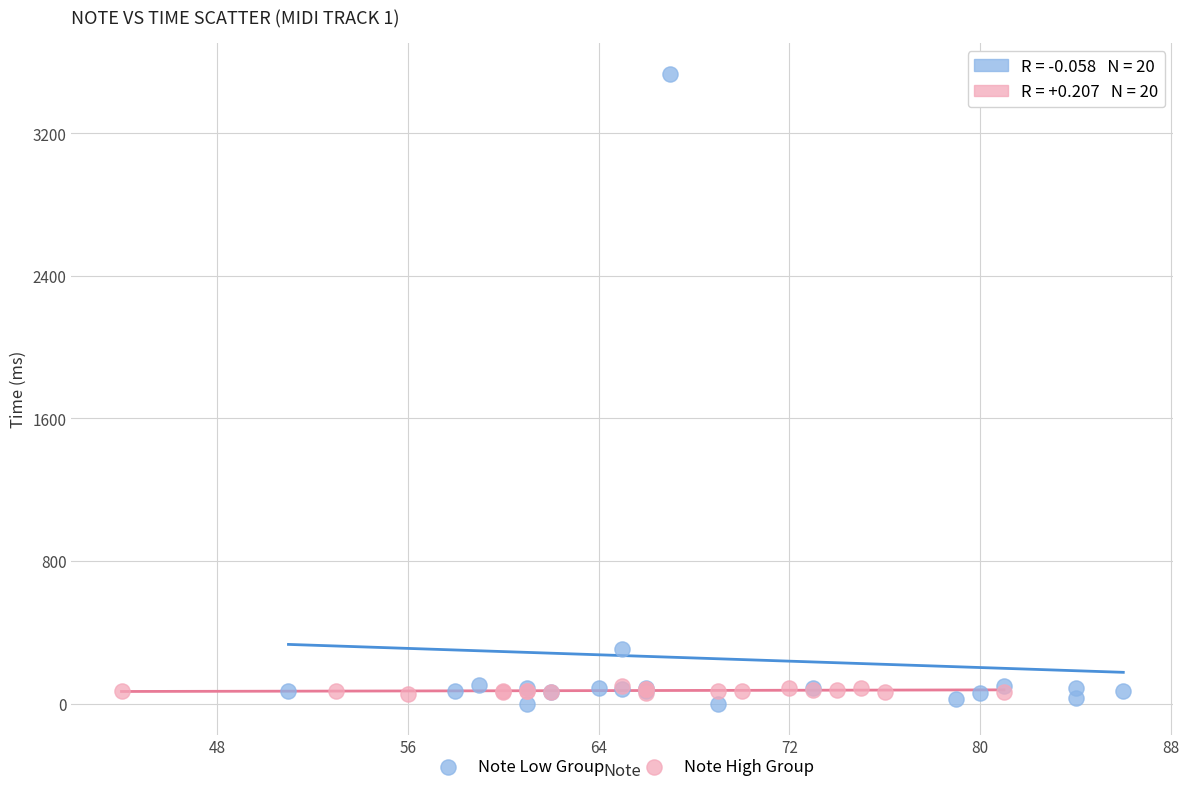

Which series contains the highest Y value?

Note Low Group